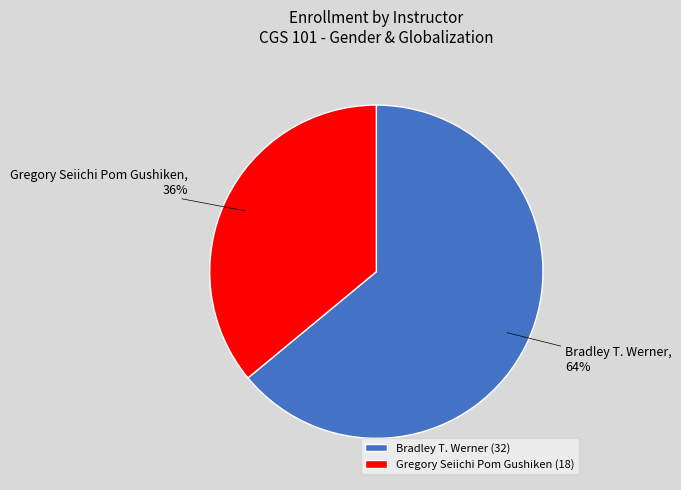

To the nearest percent, what percentage of the pie is Gregory Seiichi Pom Gushiken?

36%